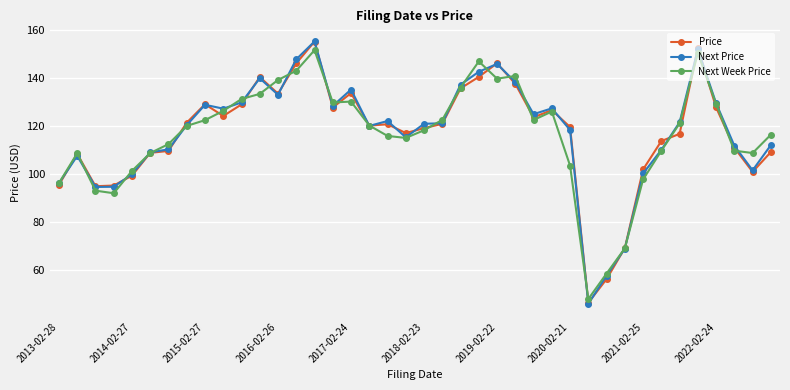

What is the minimum value shown in the chart?

45.9